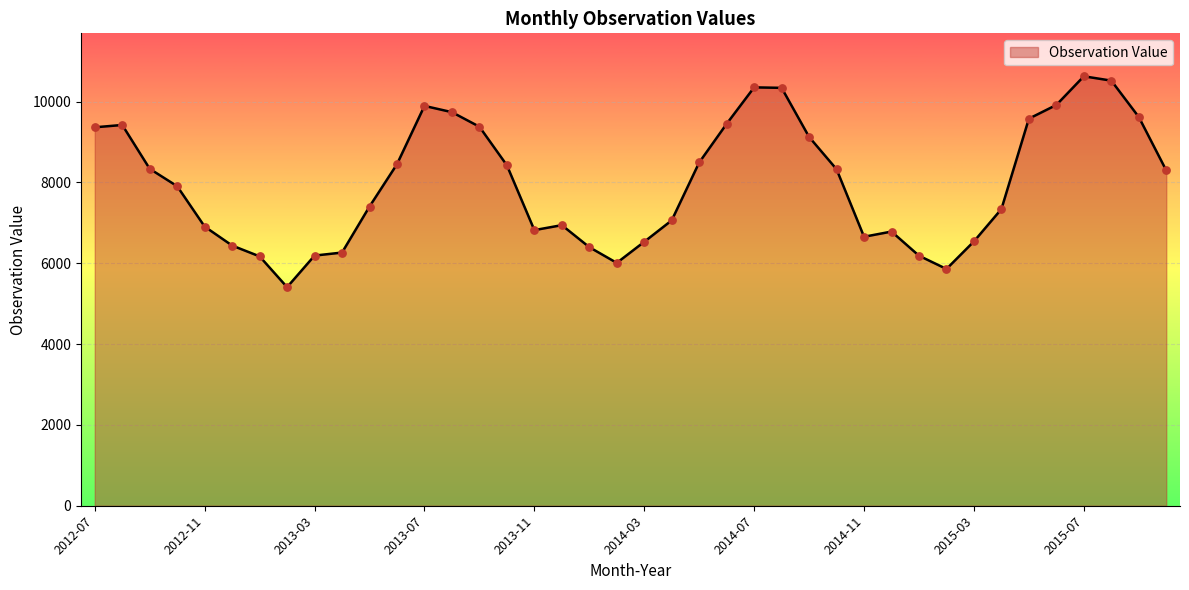

What is the maximum value shown in the chart?

10627.2